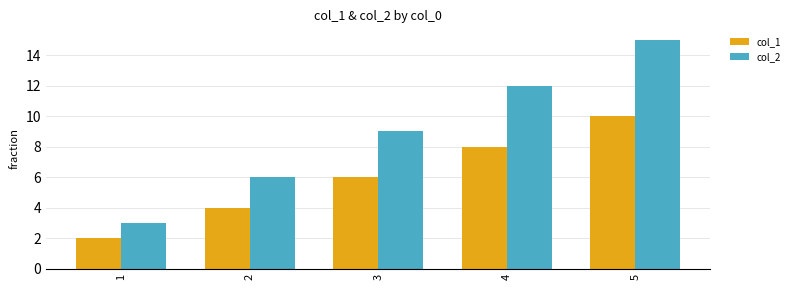

Does the chart contain stacked bars?

No